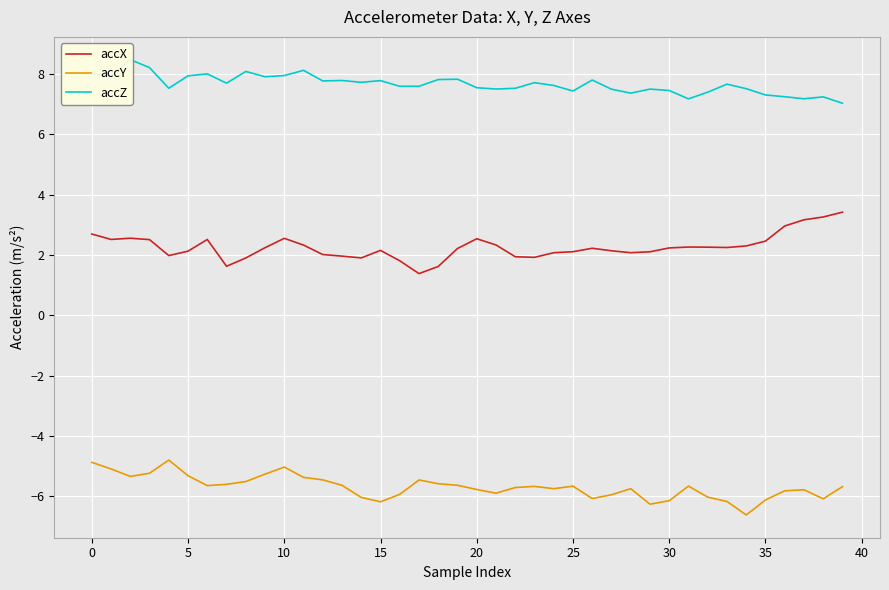

How many data points does each series have?

40